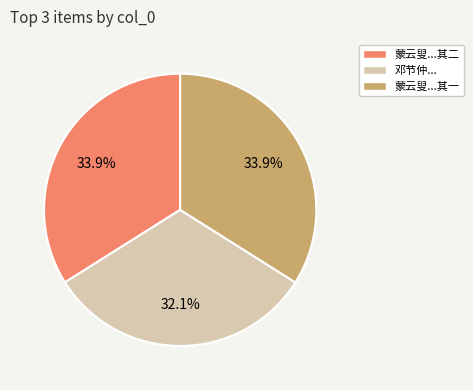

What is the total percentage of 蒙云叟...其一 and 邓节仲...?

66.1%